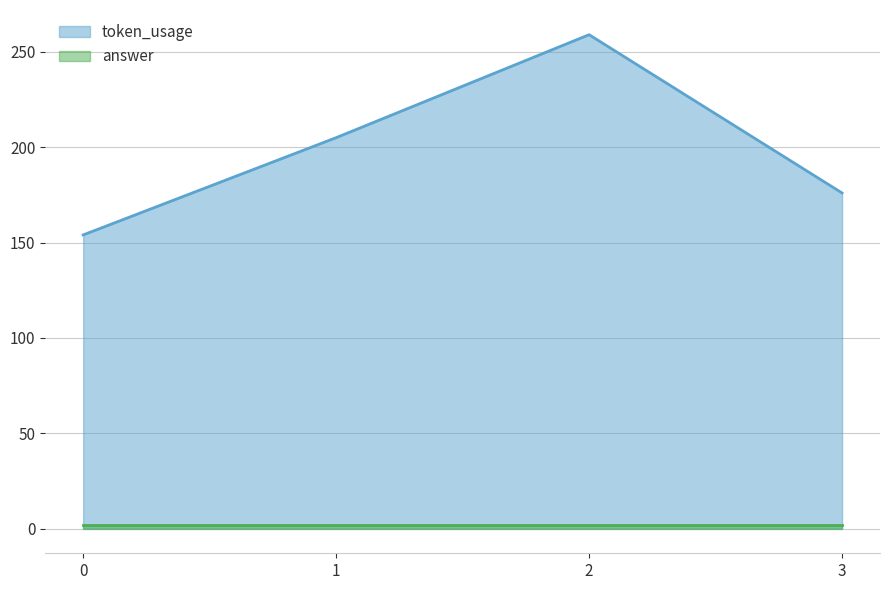

Which has a higher value, 0 or 2?

2